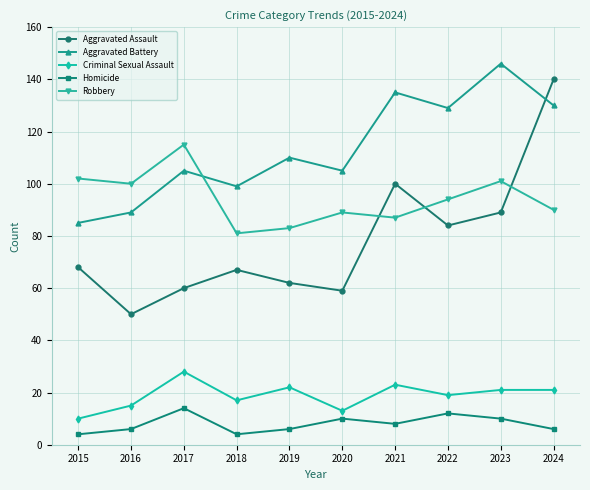

What is the value of the Homicide point at the 5th from the left?

6